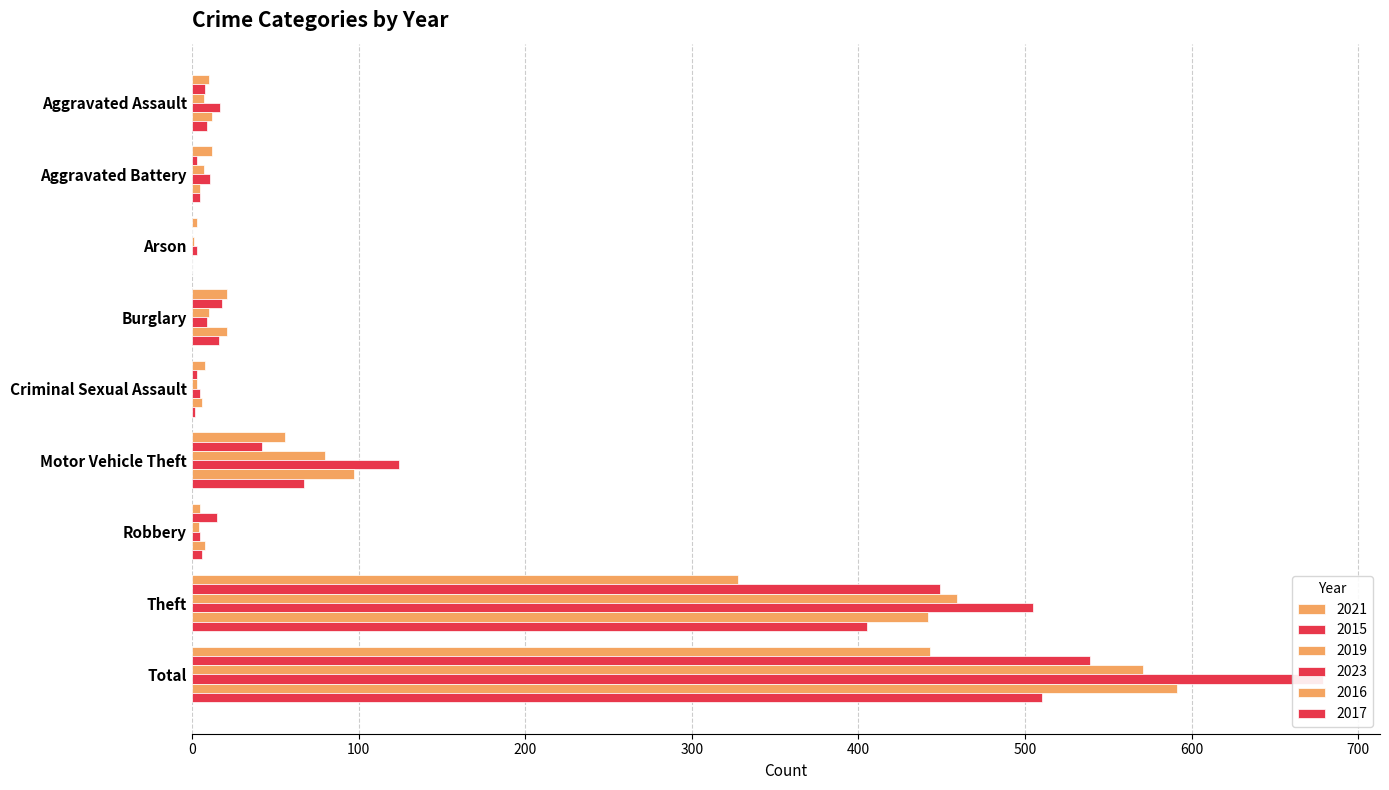

Is the value of 2021 at Total greater than the value of 2023 at Total?

No